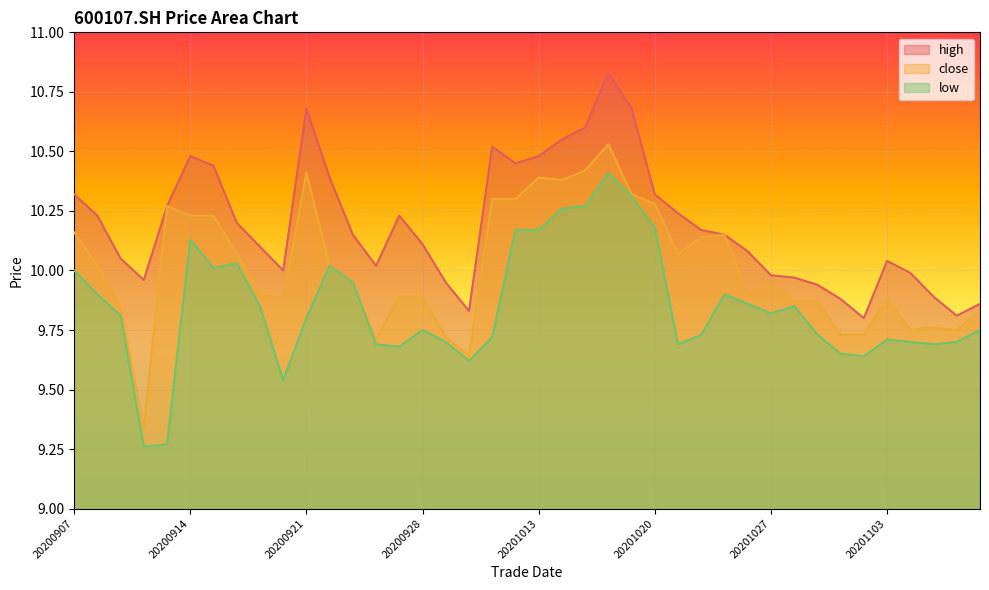

At 20201021, list the series in order from largest to smallest.

high, close, low